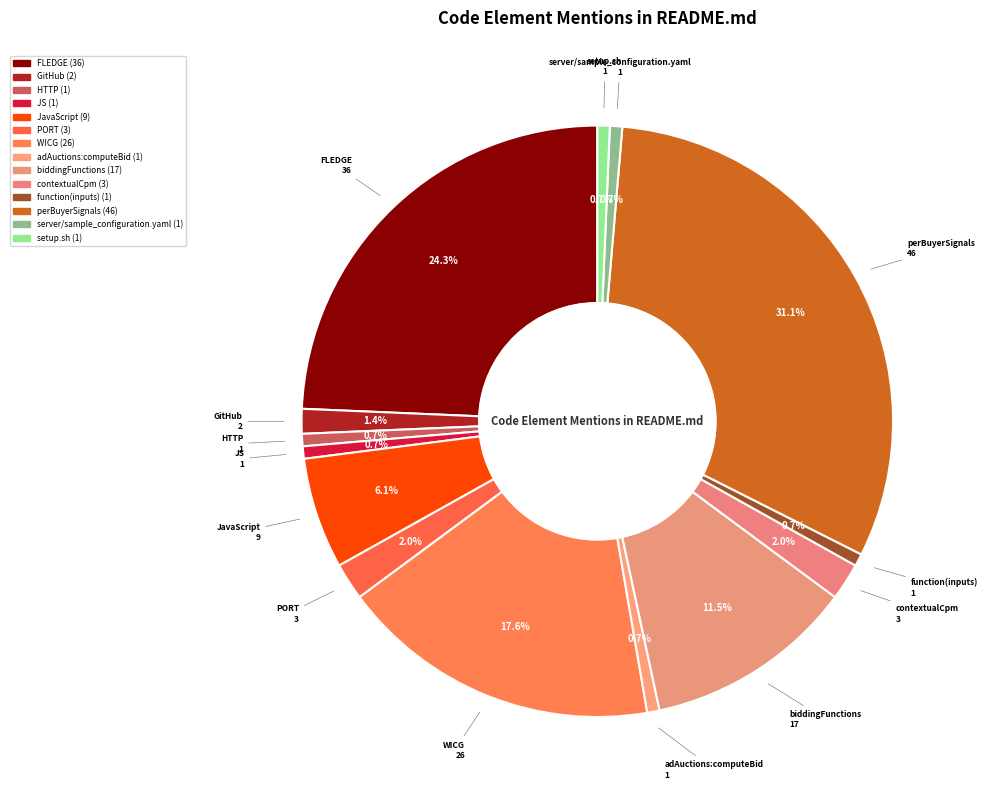

Does JavaScript represent more than half of the total?

No